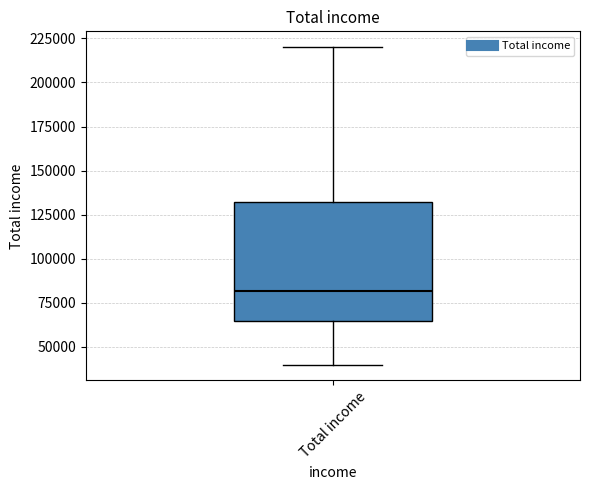

Where does the lower whisker of the box for Total income end on the y-axis? The values are not printed on the chart, so give them approximately, as read against the axis.

40000